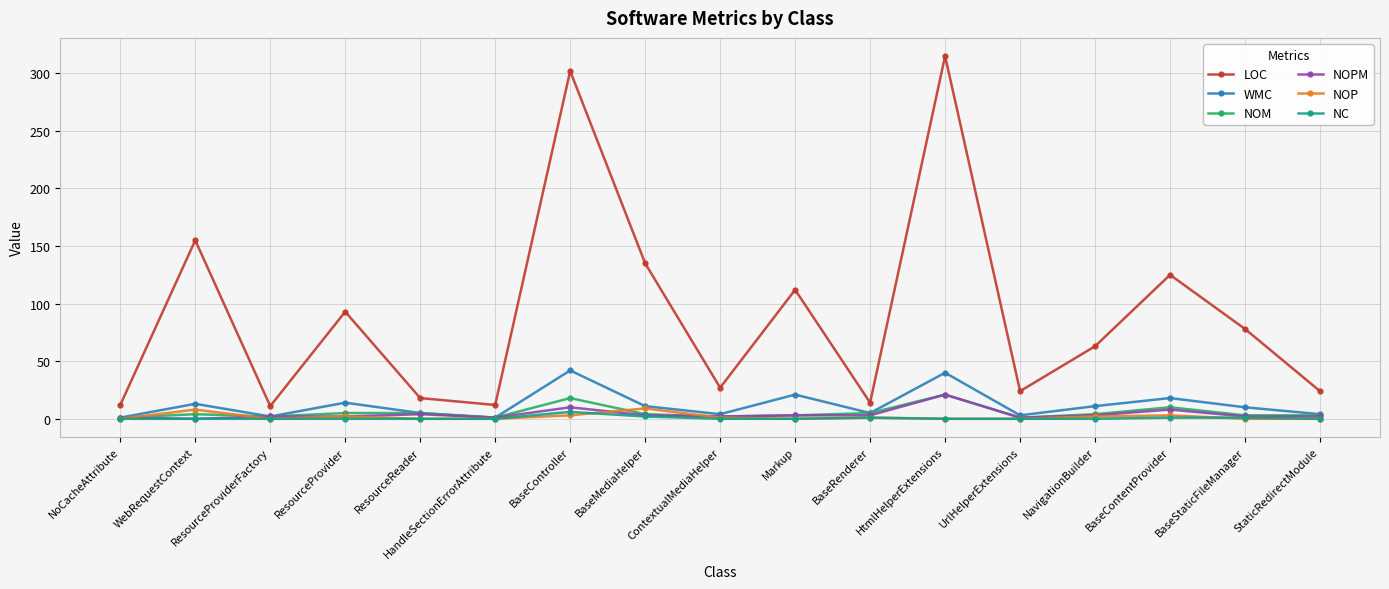

In WMC, how many points are higher than both neighbors (excluding endpoints)?

6